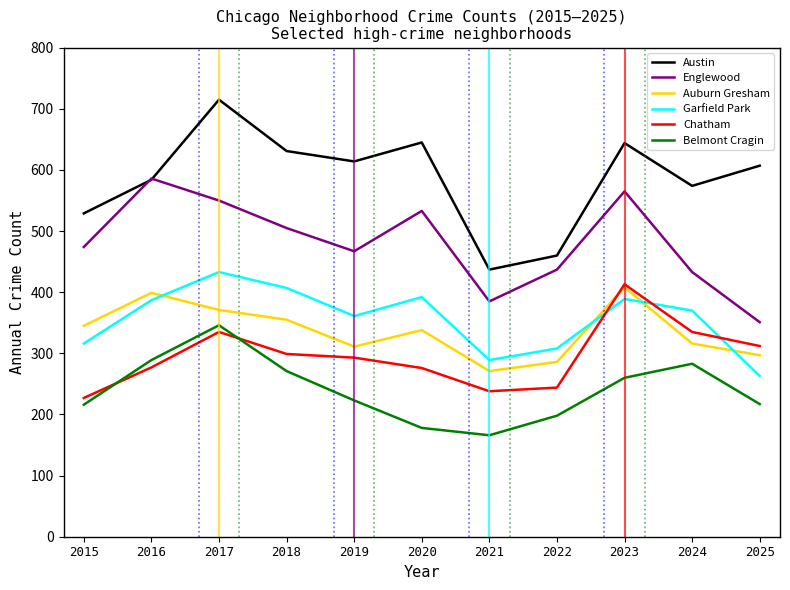

What is the total value across all series at 2025?

2047